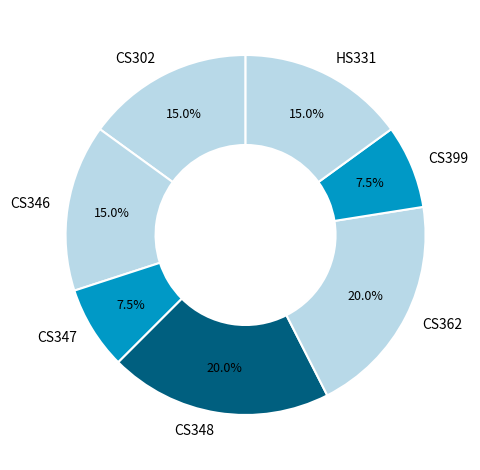

What is the ratio of the value at CS362 to the value at HS331?

1.3